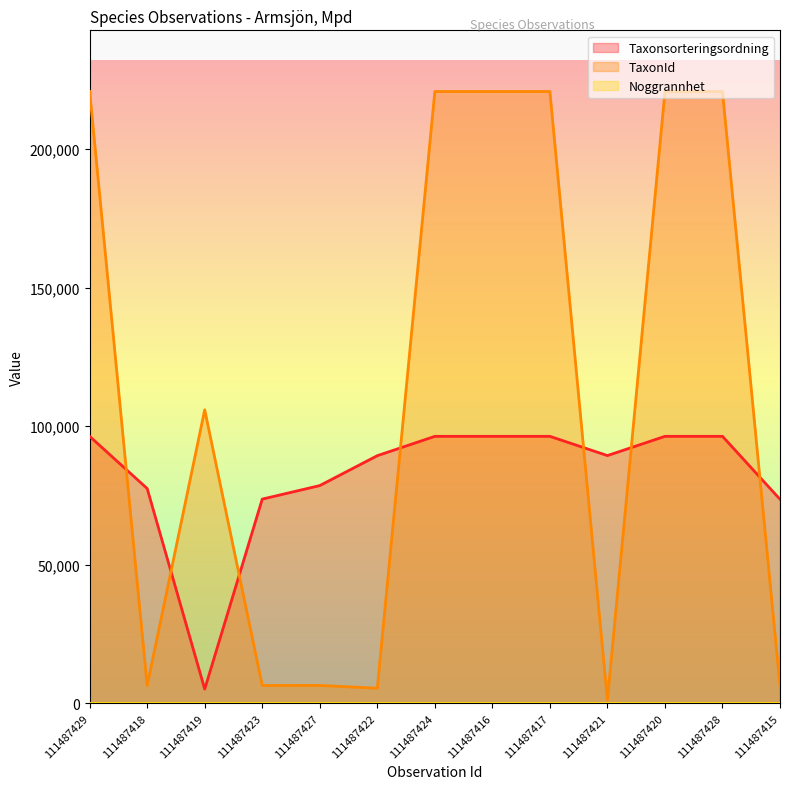

True or false: TaxonId has more than 2 points higher than both neighbors.

False